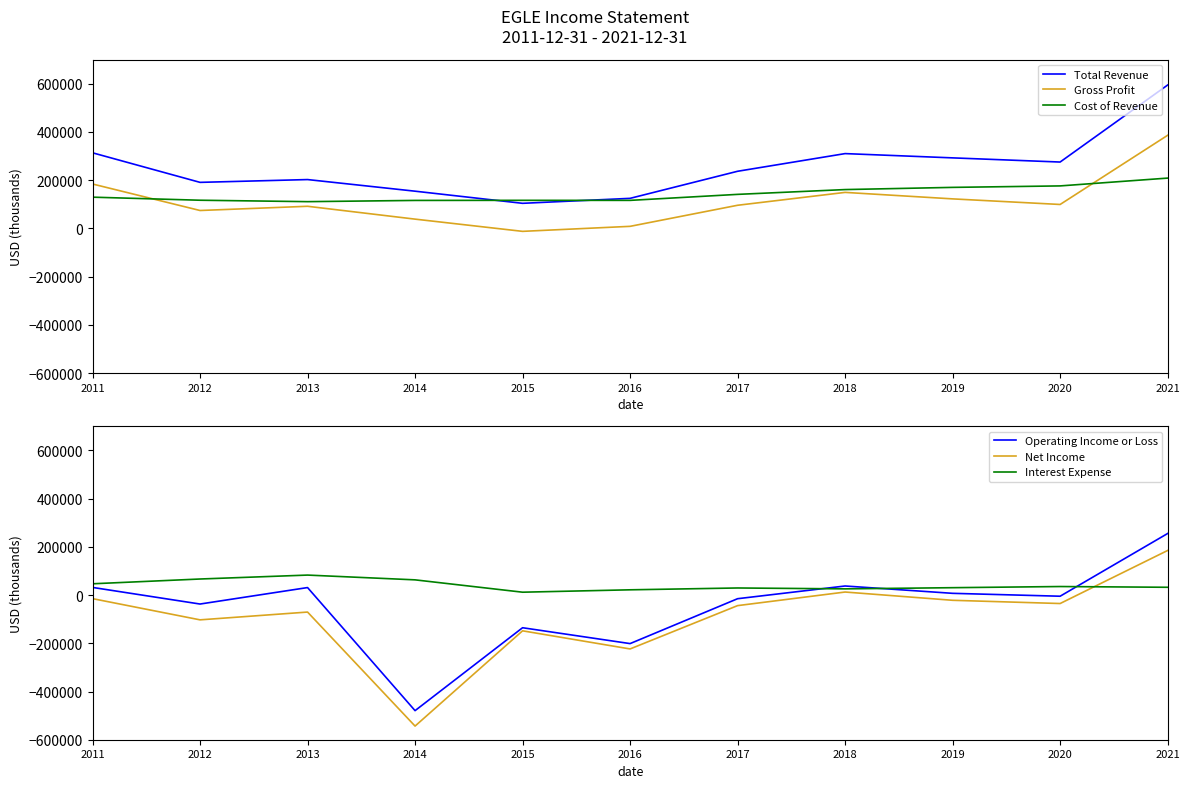

At which category does Operating Income or Loss reach its first local peak?

2013